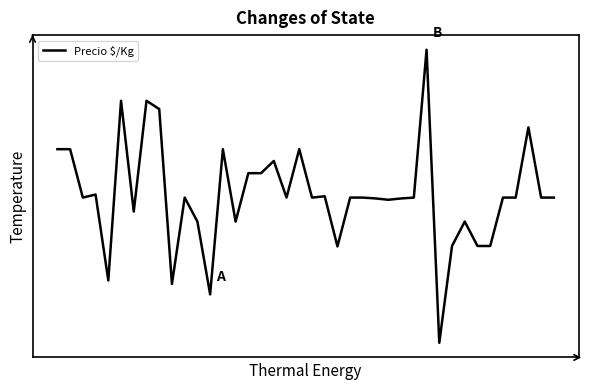

How many interior local peaks (higher than both neighbors) does the data have?

11